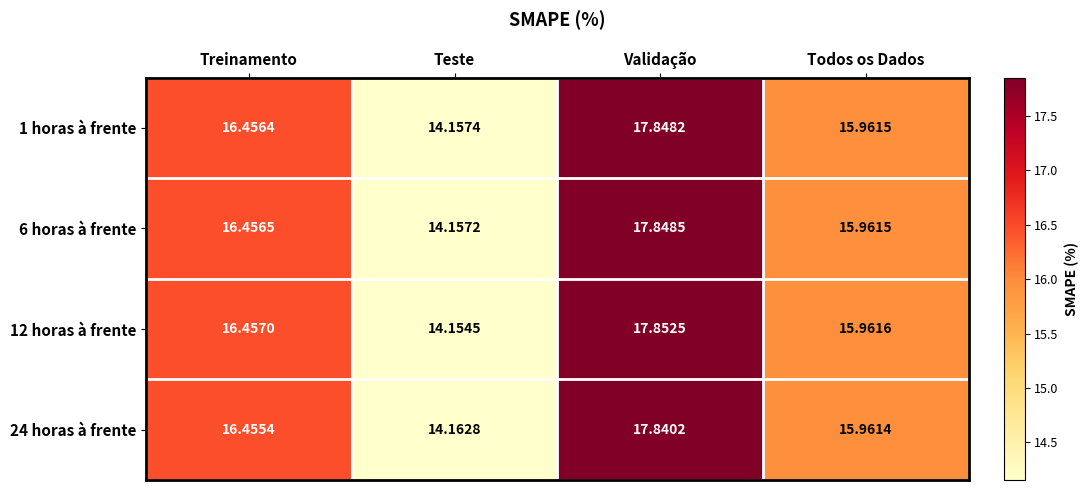

At which label is 24 horas à frente closest to 16?

Todos os Dados